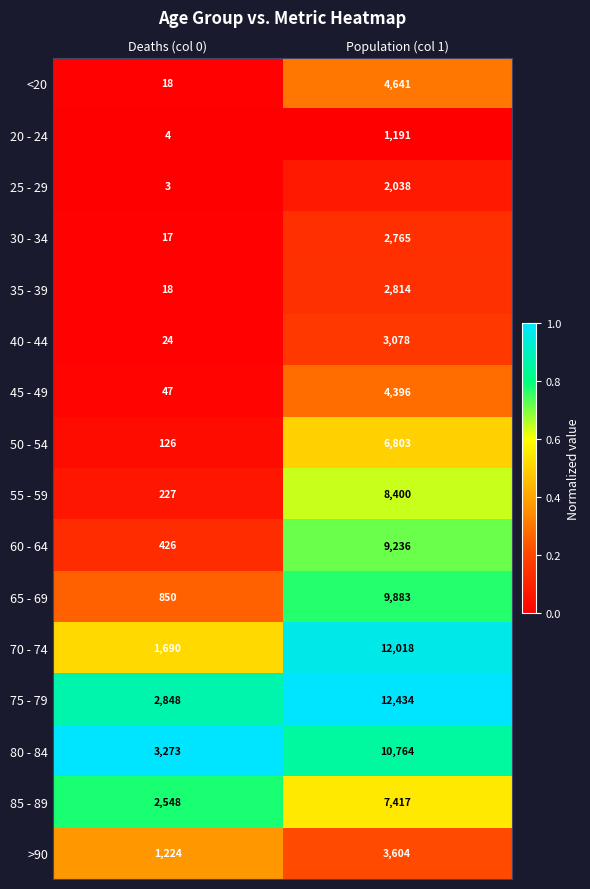

At which label is 35 - 39 closest to 1416?

Deaths (col 0)